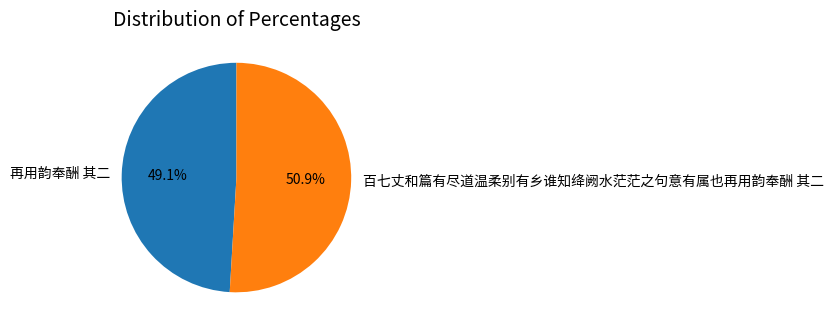

What percentage do 百七丈和篇有尽道温柔别有乡谁知绛阙水茫茫之句意有属也再用韵奉酬 其二 and 再用韵奉酬 其二 together represent?

100.0%